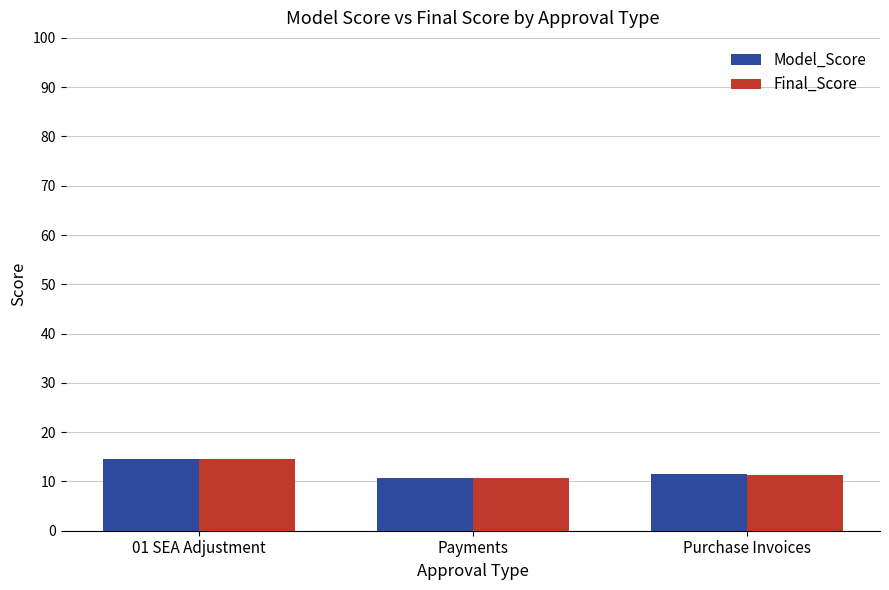

Where is Final_Score nearest to the value 0?

Payments